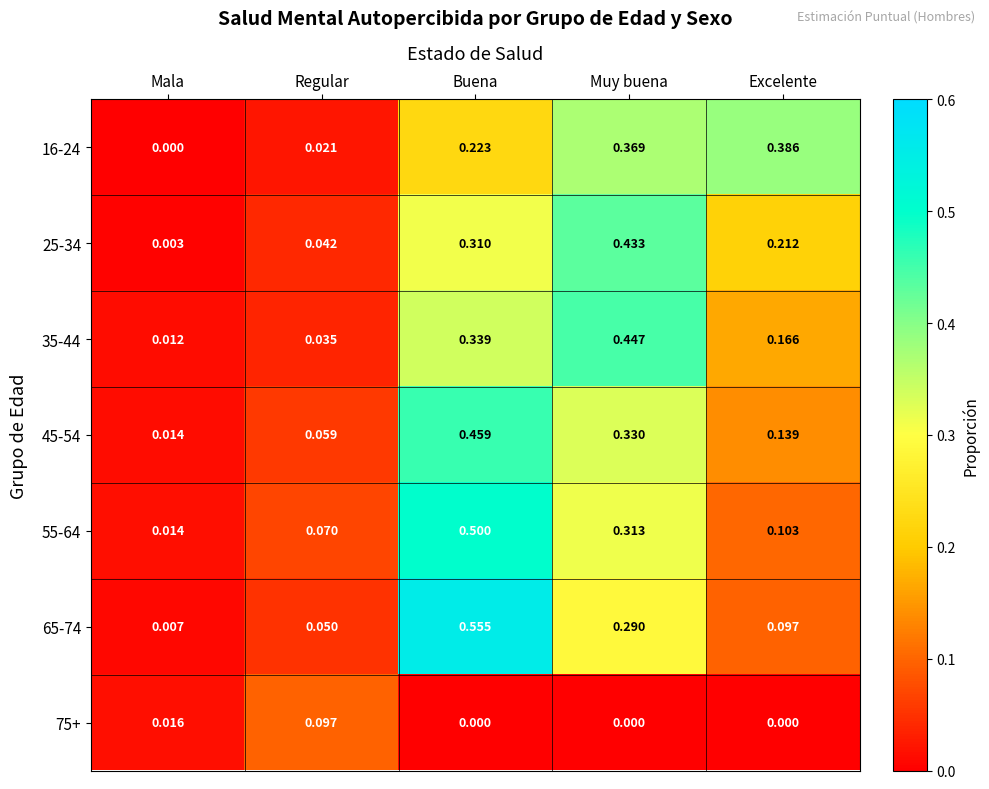

List the labels in order of 35-44 value, smallest first.

Mala, Regular, Excelente, Buena, Muy buena